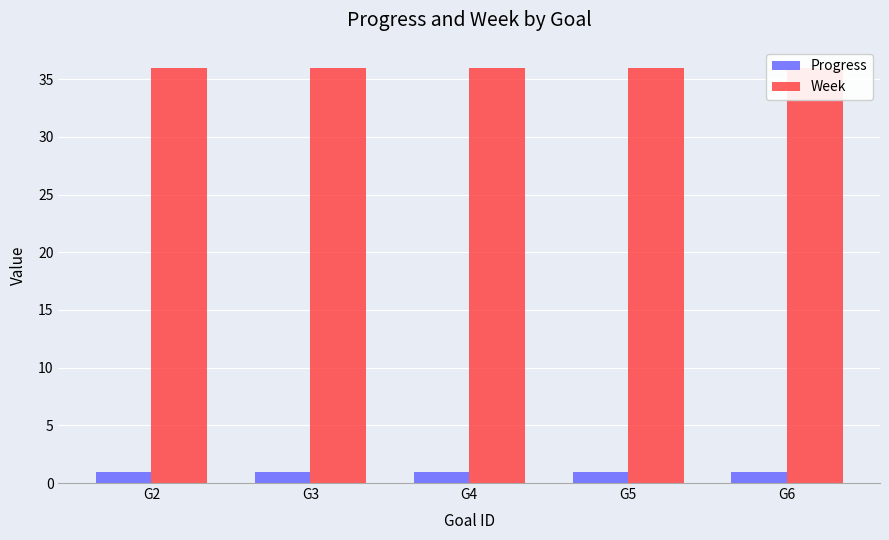

List the series in order of their overall mean, highest first.

Week, Progress